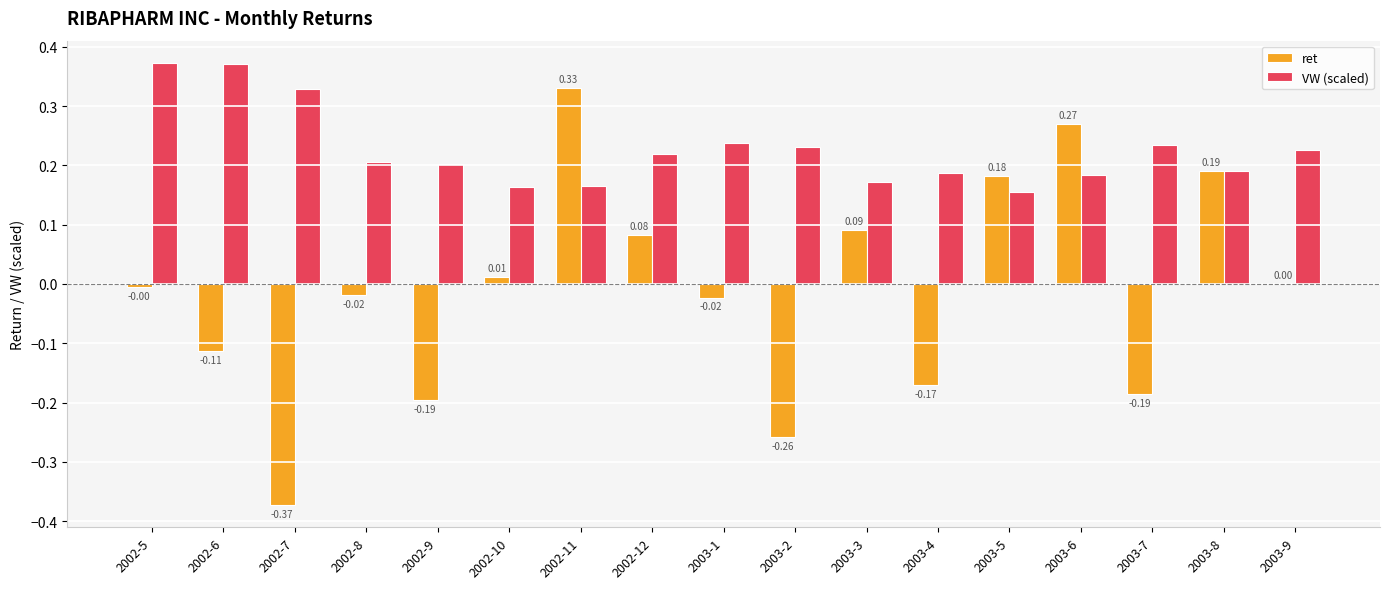

Is the value of ret at 2003-5 greater than the value of VW (scaled) at 2002-11?

Yes